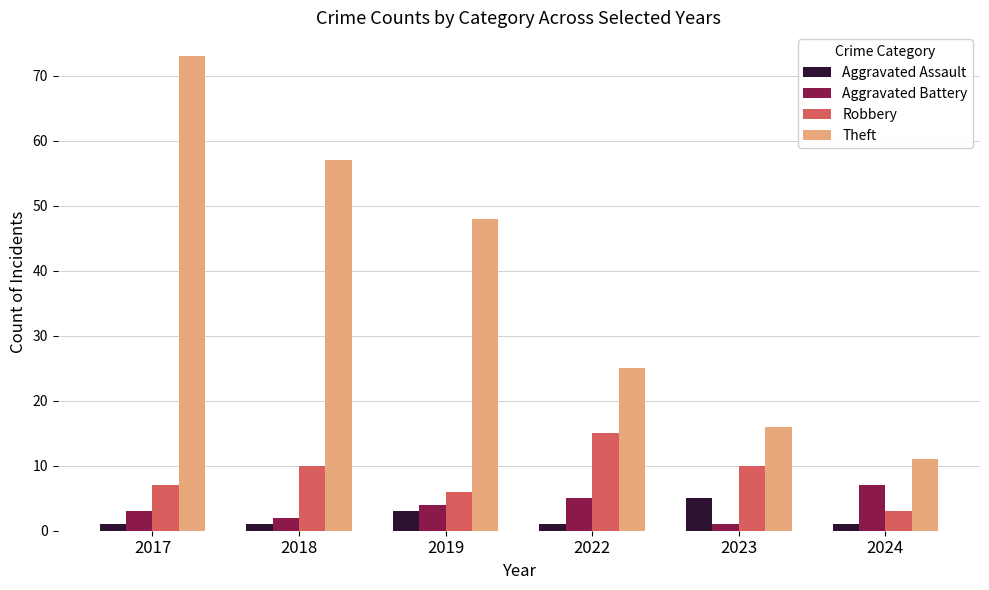

At which category does the chart reach its peak across all series?

2017